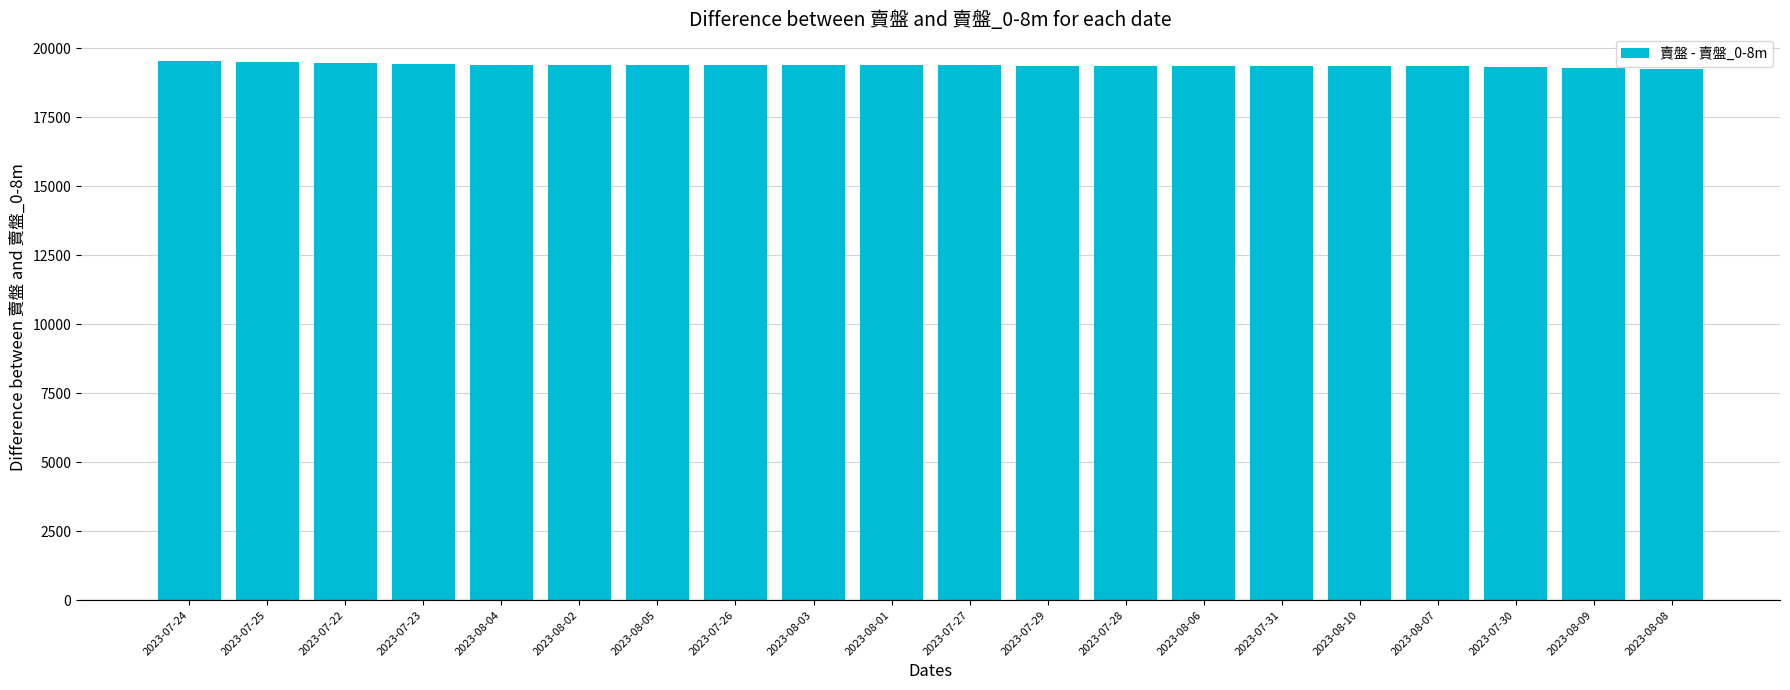

Does the chart contain stacked bars?

No